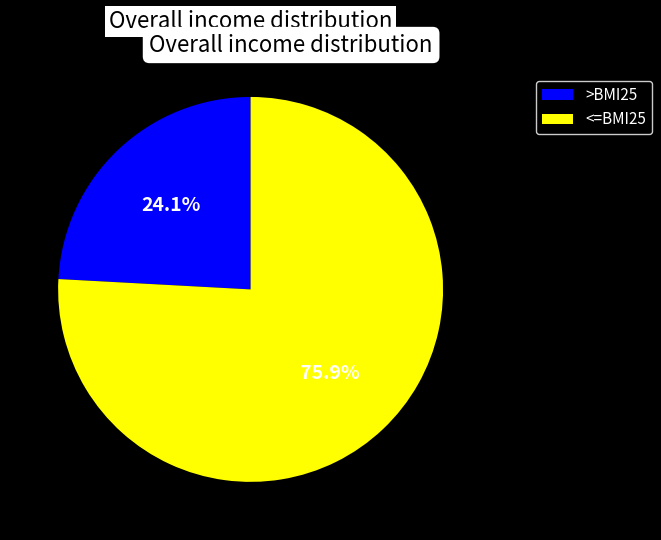

Which slice is the smallest?

>BMI25